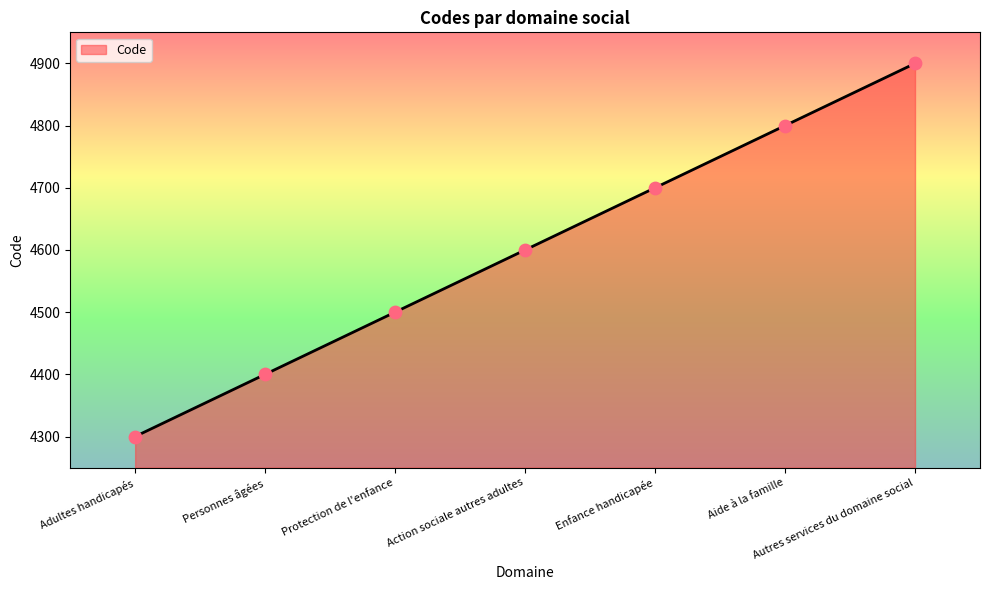

Which has a higher value, Enfance handicapée or Personnes âgées?

Enfance handicapée